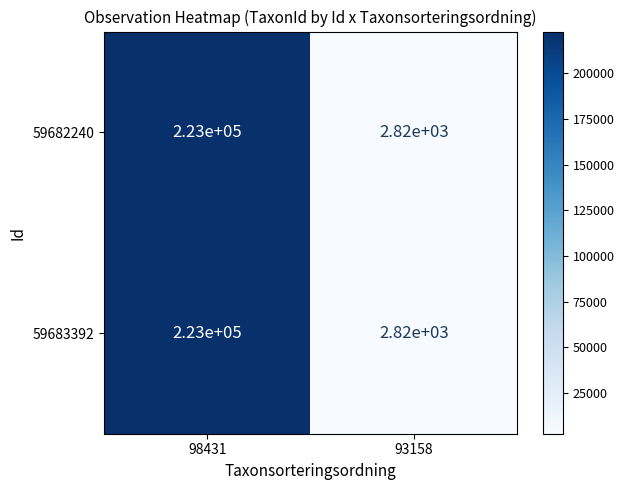

What is the total value across all series at 93158?

5640